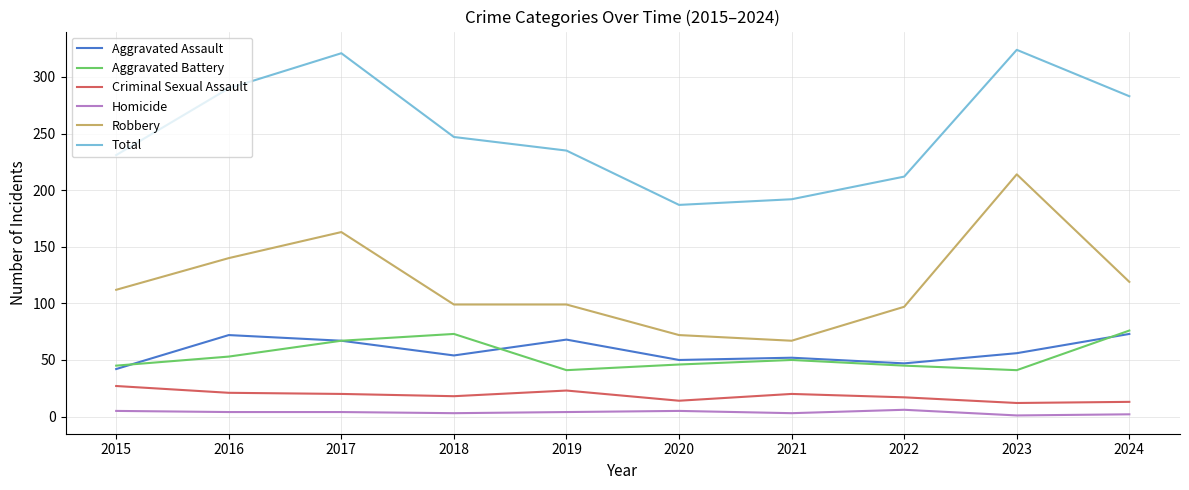

What are all the series names shown in the legend?

Aggravated Assault, Aggravated Battery, Criminal Sexual Assault, Homicide, Robbery, Total